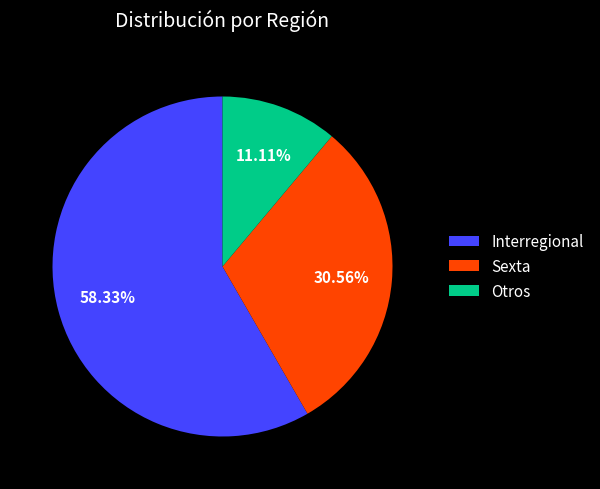

What percentage is the Sexta slice, to the nearest percent?

31%